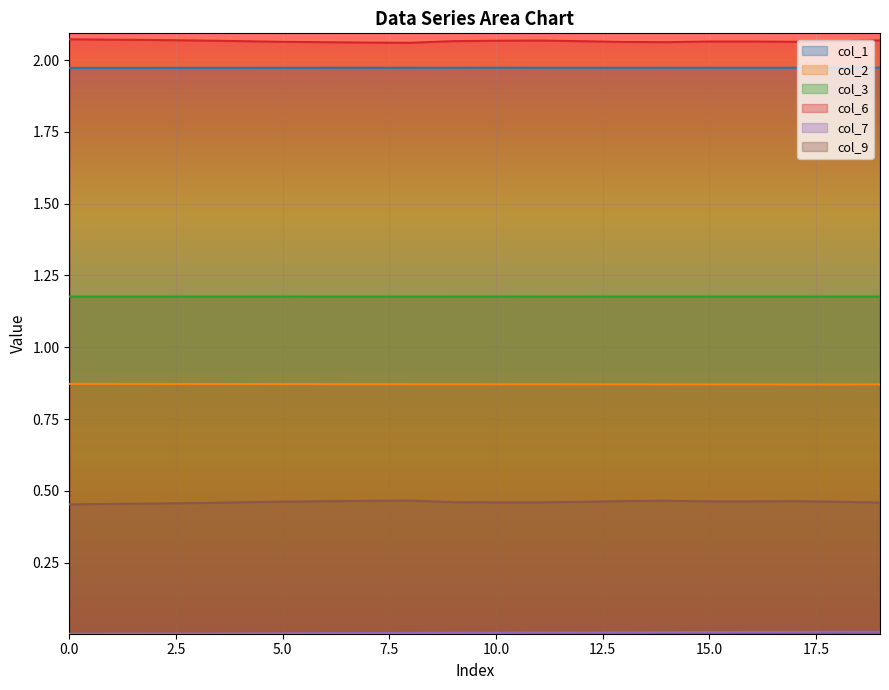

True or false: col_7 and col_2 cross at least once.

False